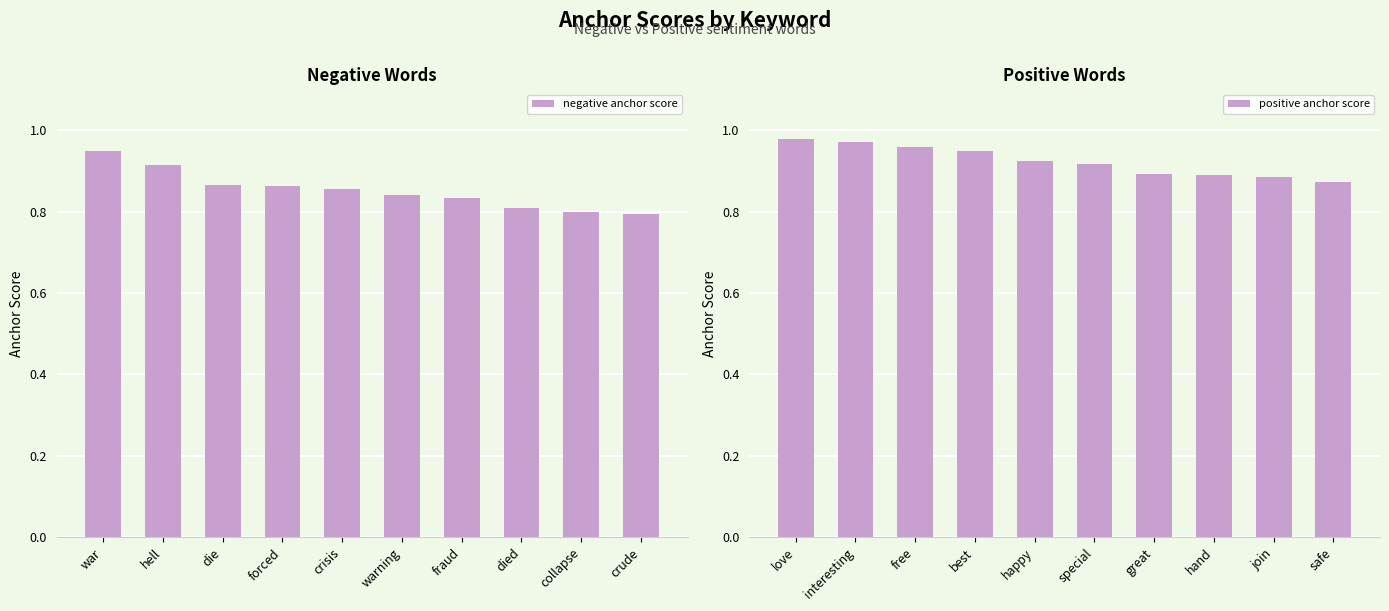

True or false: negative anchor score has a value of 0.8 at crude.

True